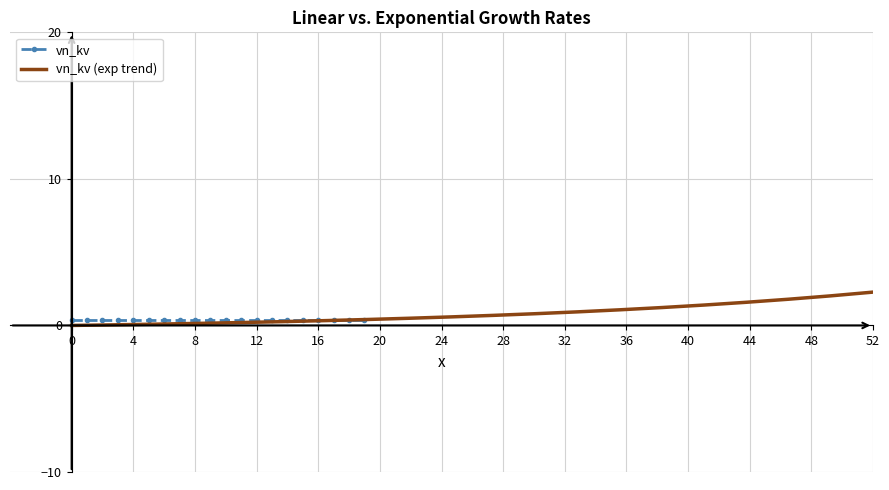

How many series are shown in this chart?

2